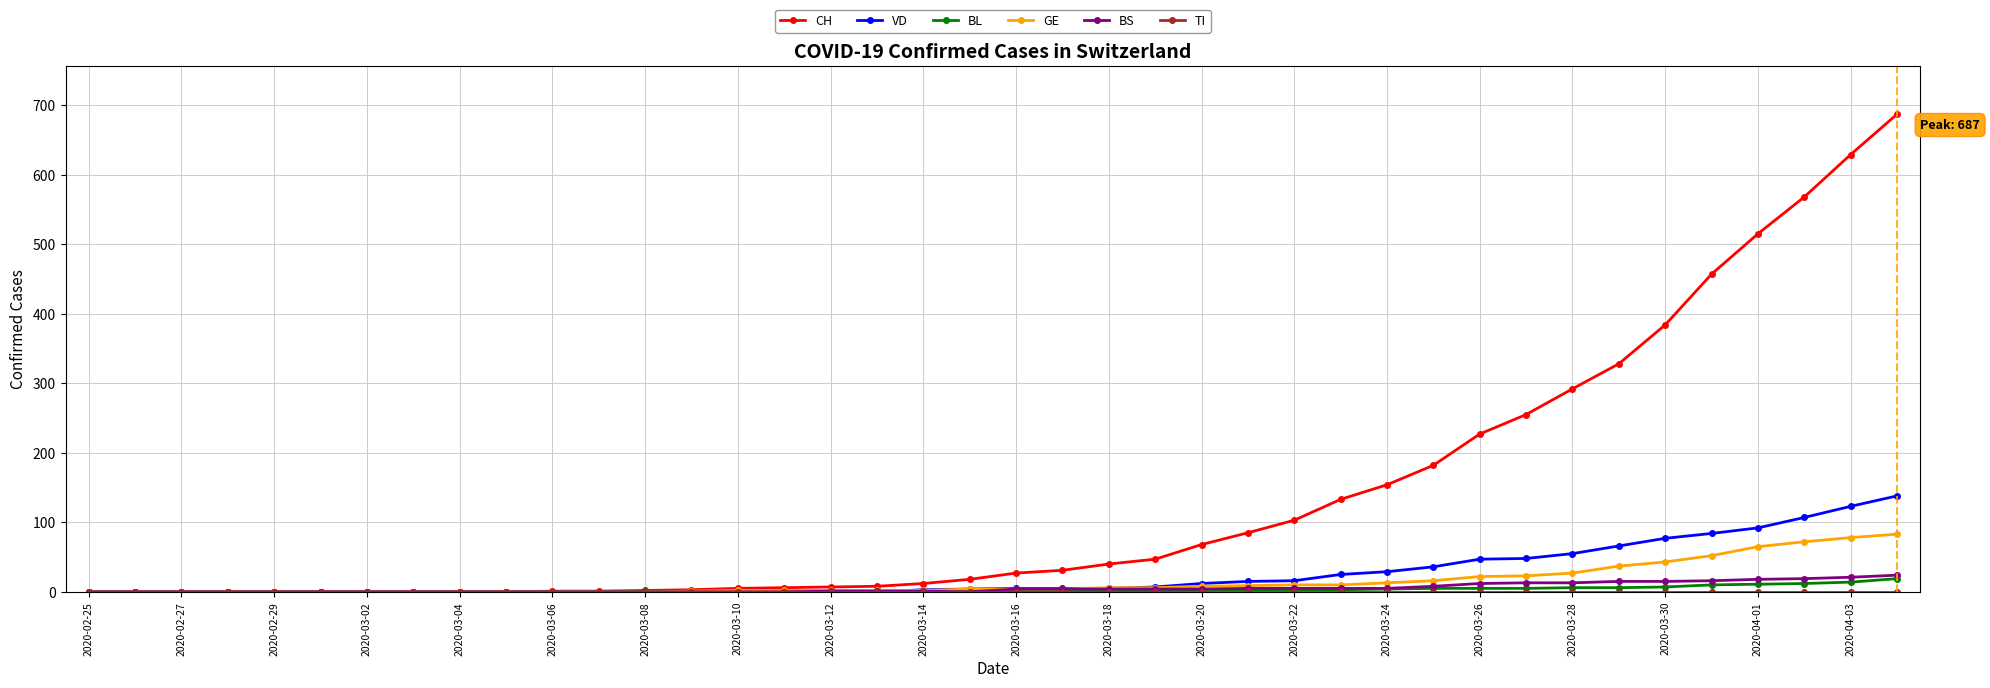

What is the highest value of the CH series?

687